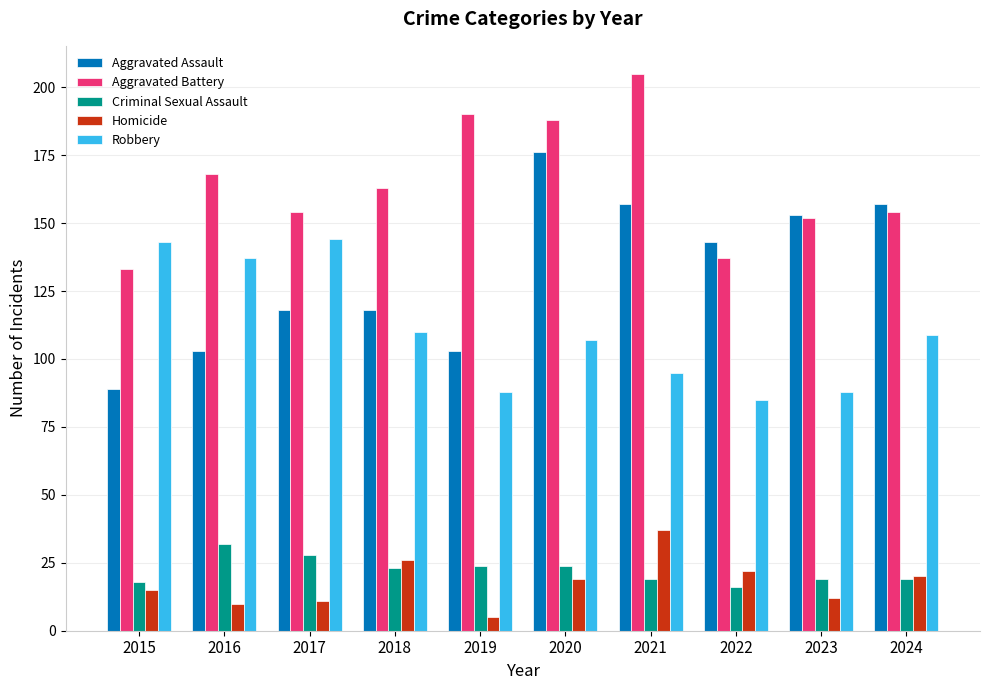

What is the maximum value for Robbery?

144